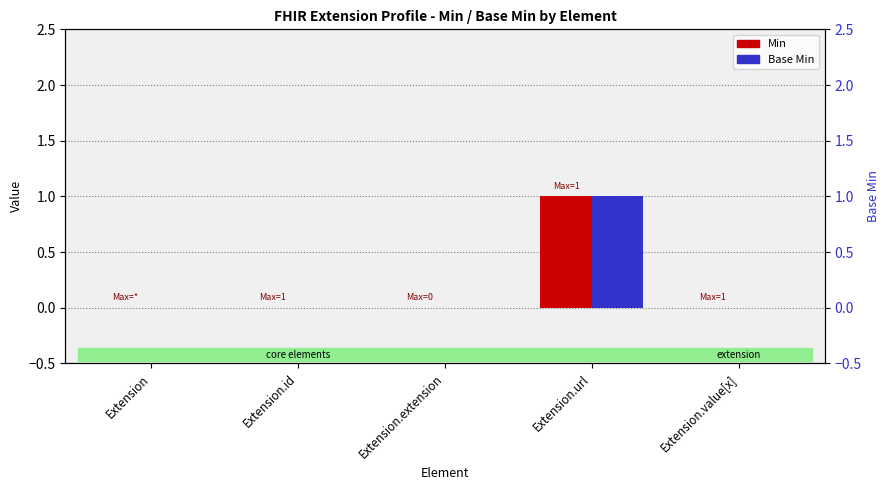

Reading left to right, transcribe all the data shown in this chart.

Min: 0	0	0	1	0
Base Min: 0	0	0	1	0